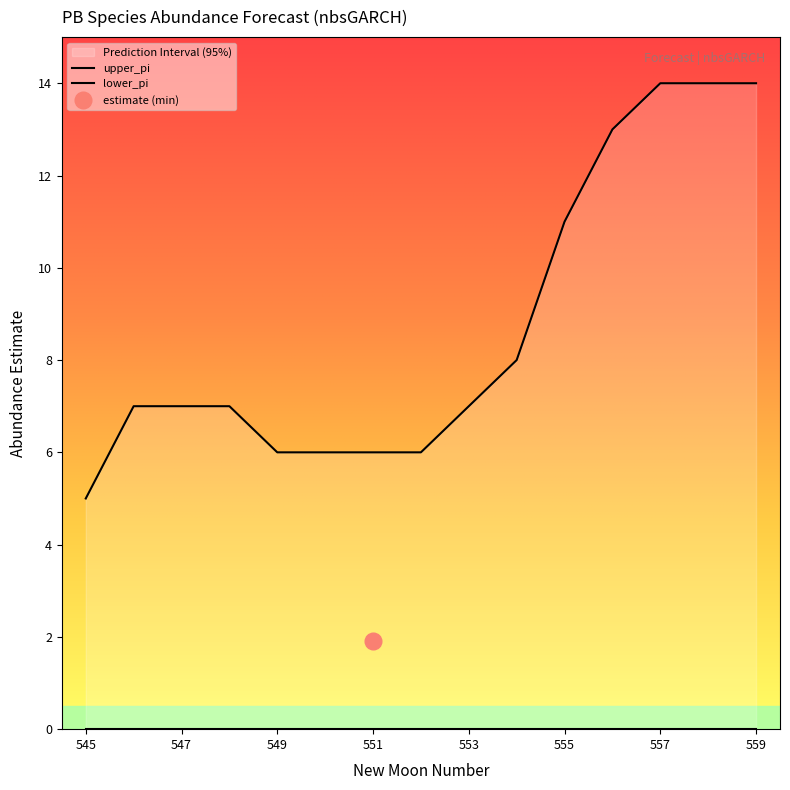

What is the minimum value for estimate?

1.9